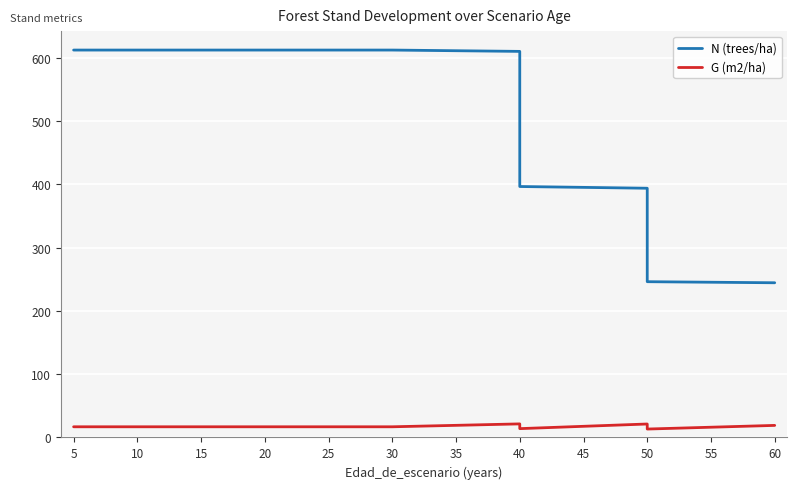

At 50, list the series in order from largest to smallest.

N (trees/ha), G (m2/ha)